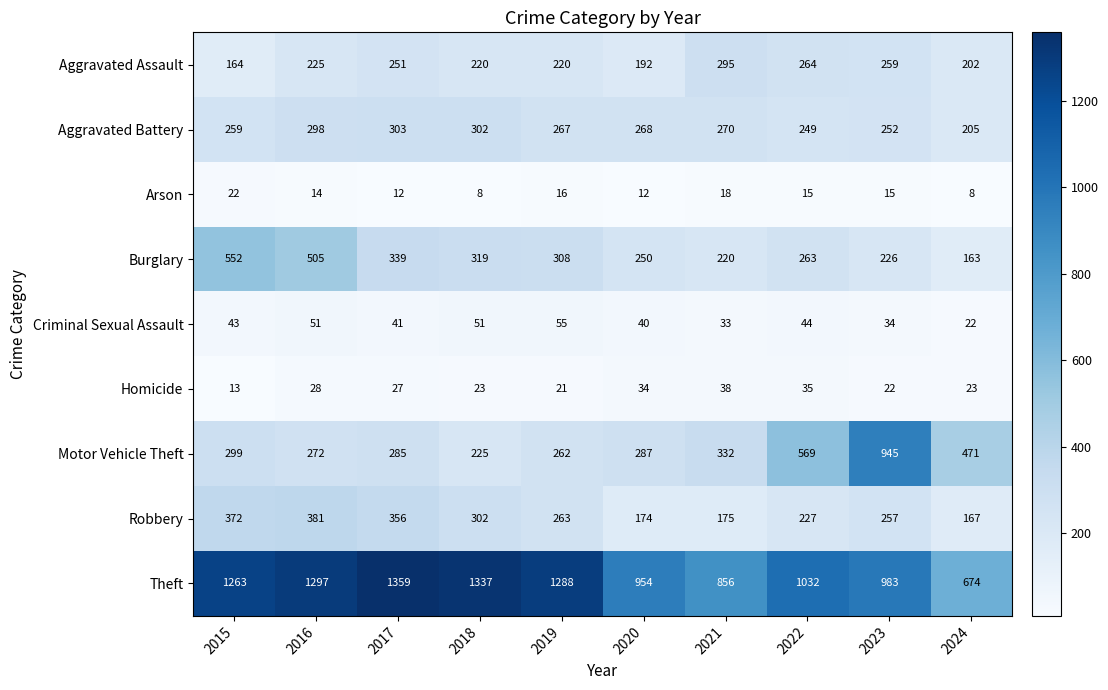

Rank the series at 2024 from highest to lowest value.

Theft, Motor Vehicle Theft, Aggravated Battery, Aggravated Assault, Robbery, Burglary, Homicide, Criminal Sexual Assault, Arson